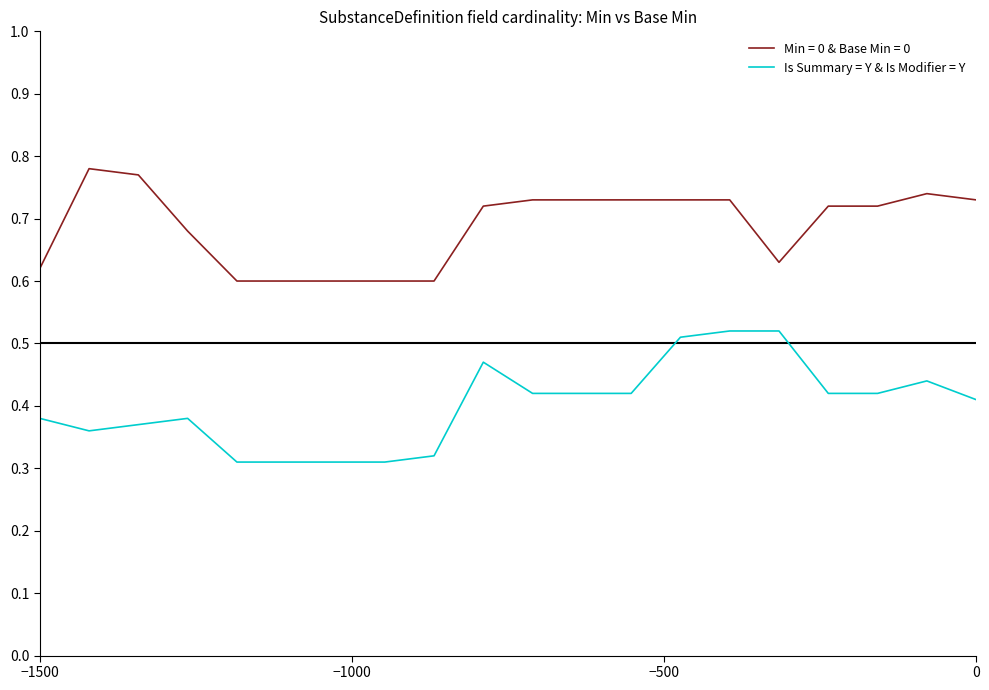

True or false: Is Summary = Y & Is Modifier = Y and Min = 0 & Base Min = 0 intersect in this chart.

False